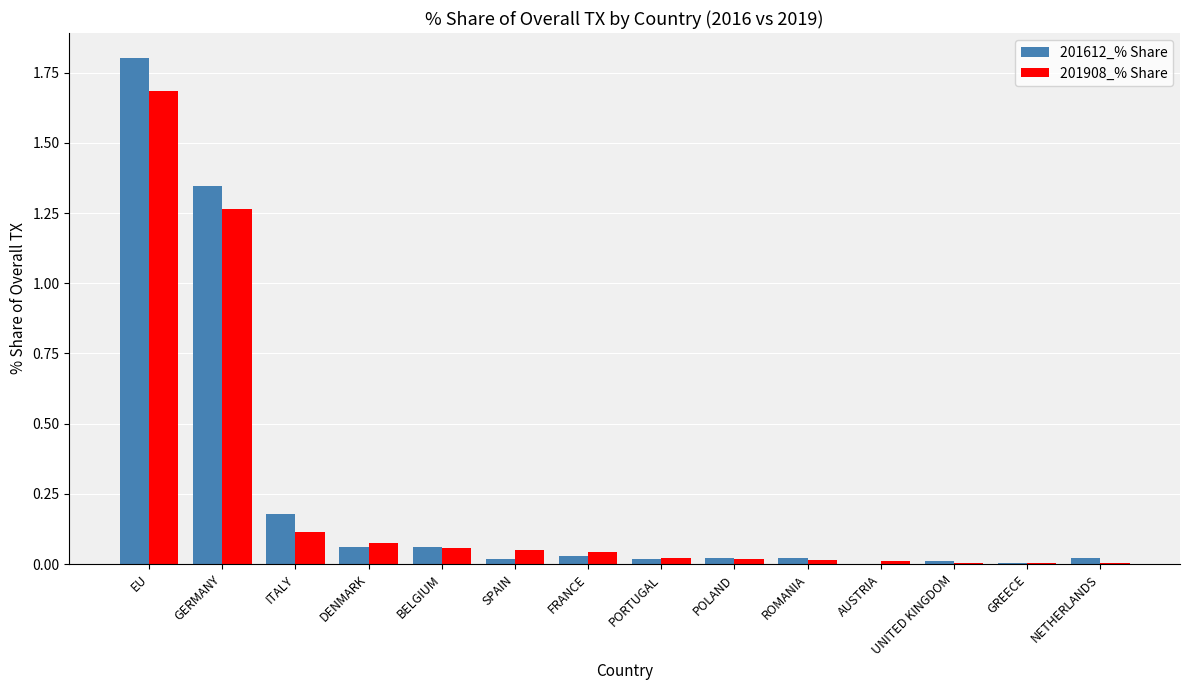

What is the sum of all 201908_% Share values?

3.4